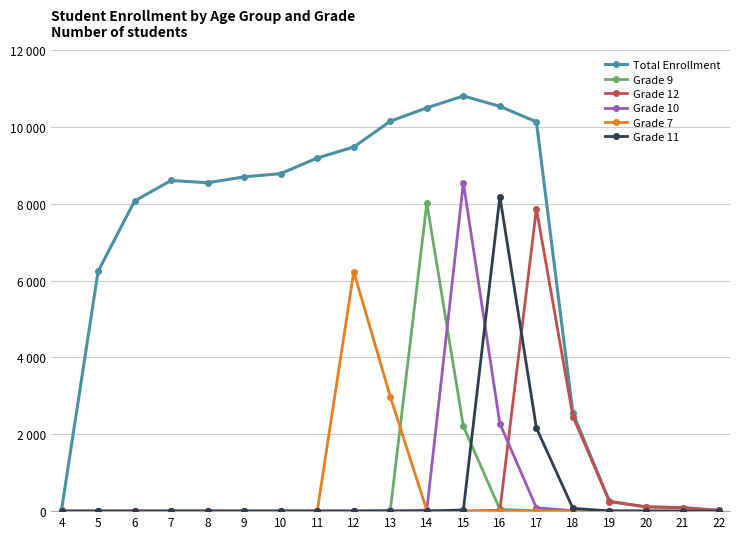

Which series has the largest total across all categories?

Total Enrollment